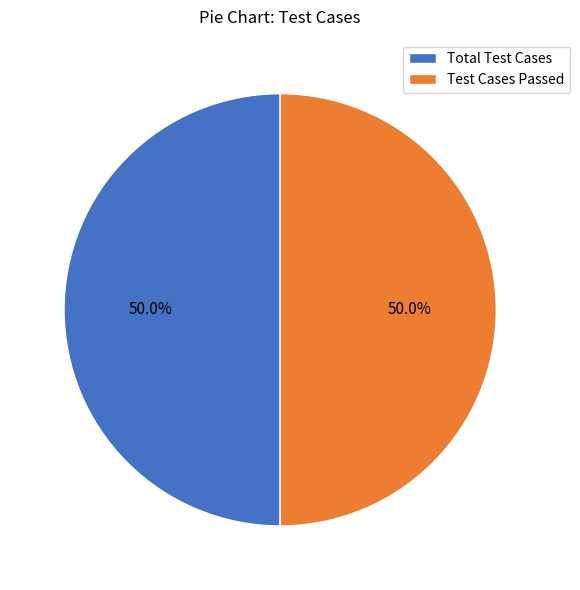

Approximately how many times larger is the value at Total Test Cases compared to Test Cases Passed?

1.0